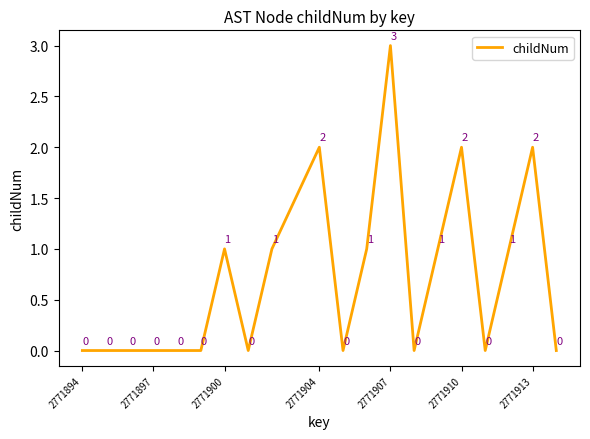

Reading left to right, transcribe all the data shown in this chart.

0	0	0	0	0	0	1	0	1	2	0	1	3	0	1	2	0	1	2	0